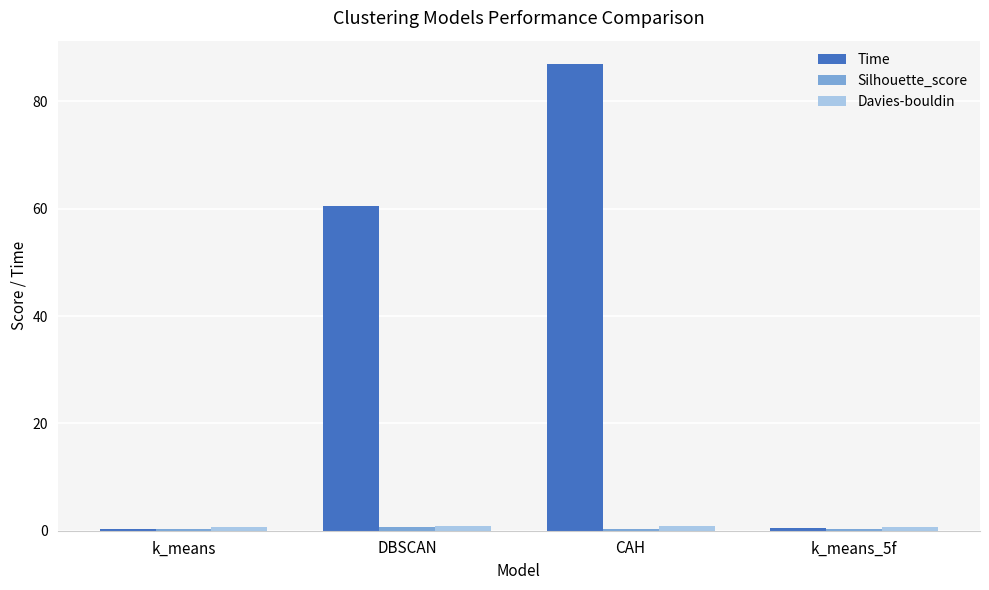

What is the greatest value displayed?

87.0